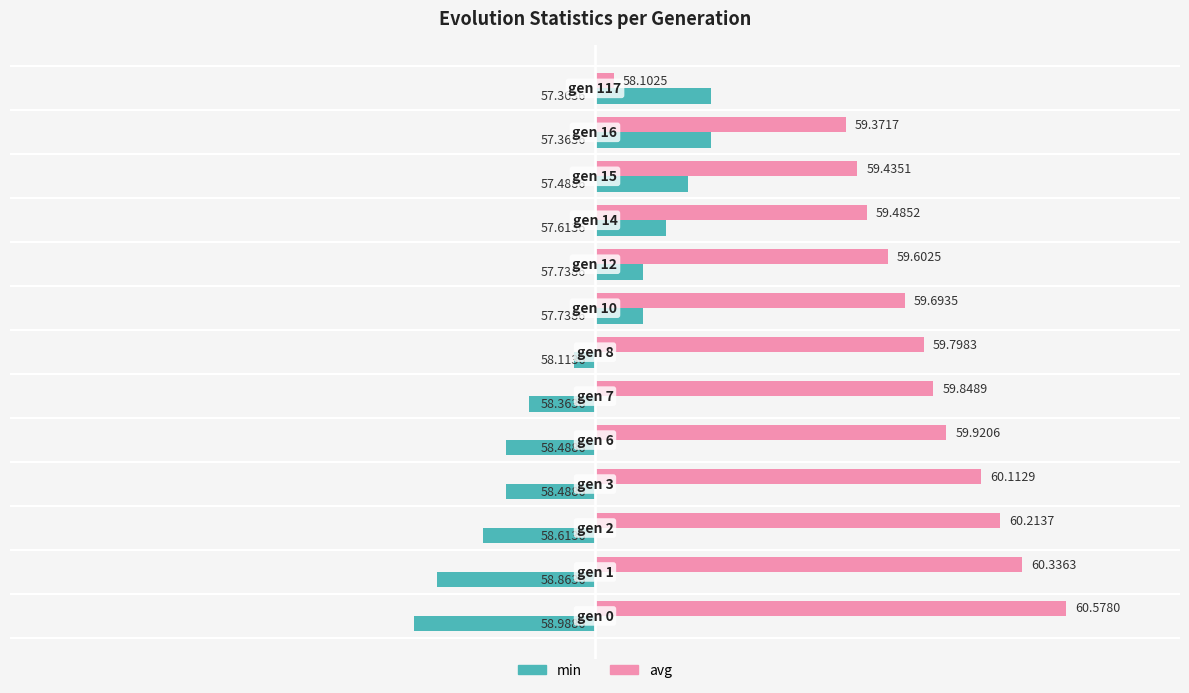

At how many categories does at least one series exceed 0?

13